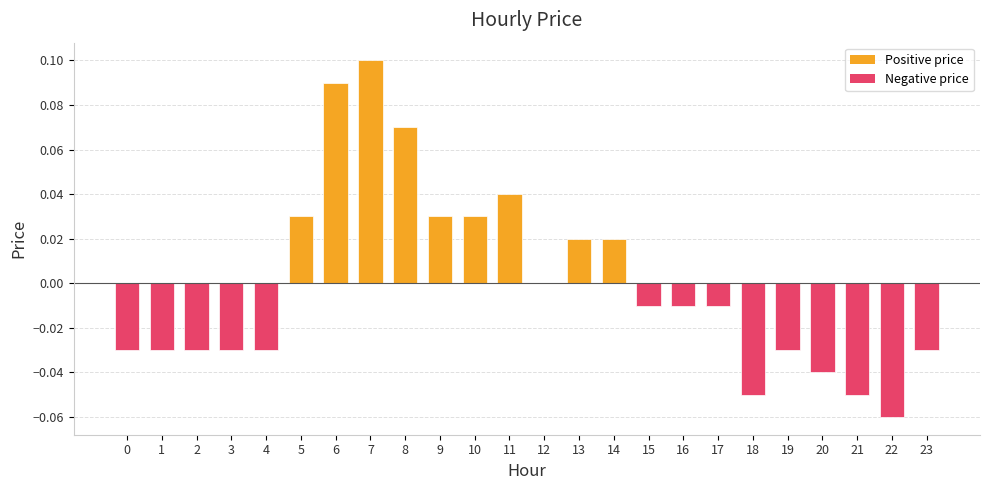

True or false: the data shows 0.0 at 13.

True